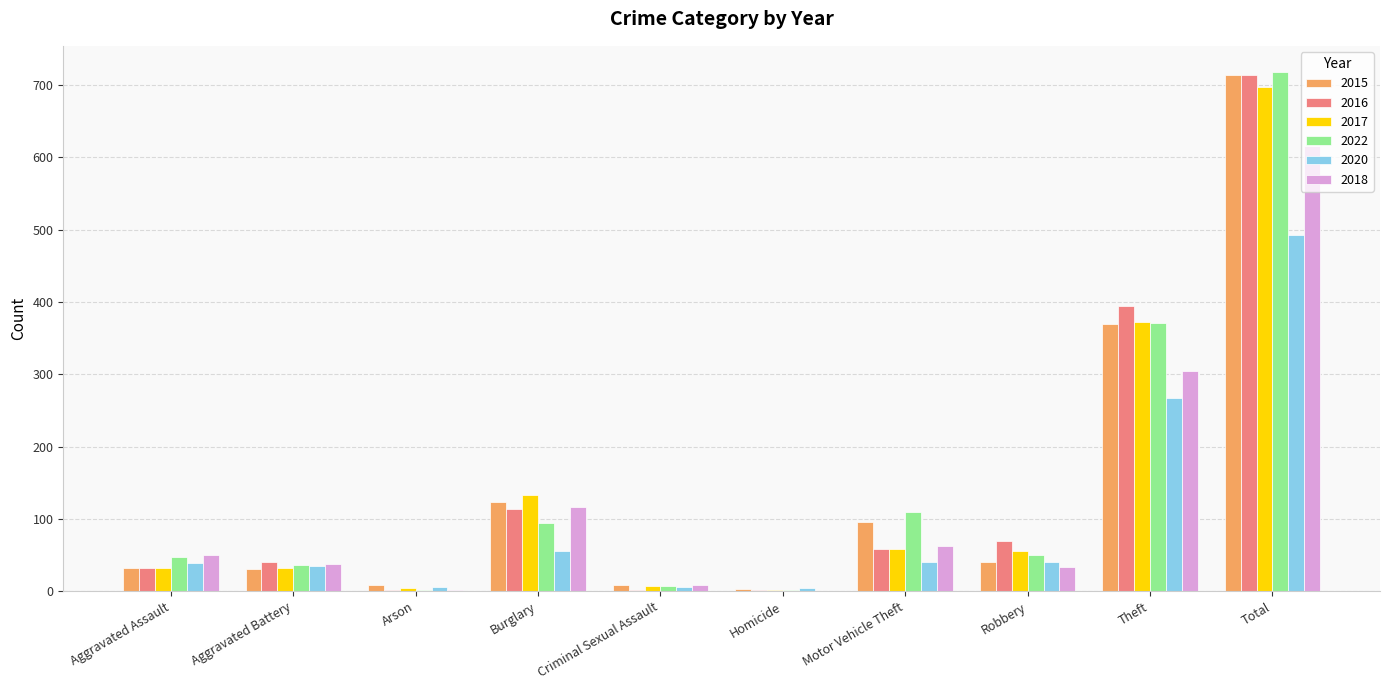

What is the total value across all series at Robbery?

288